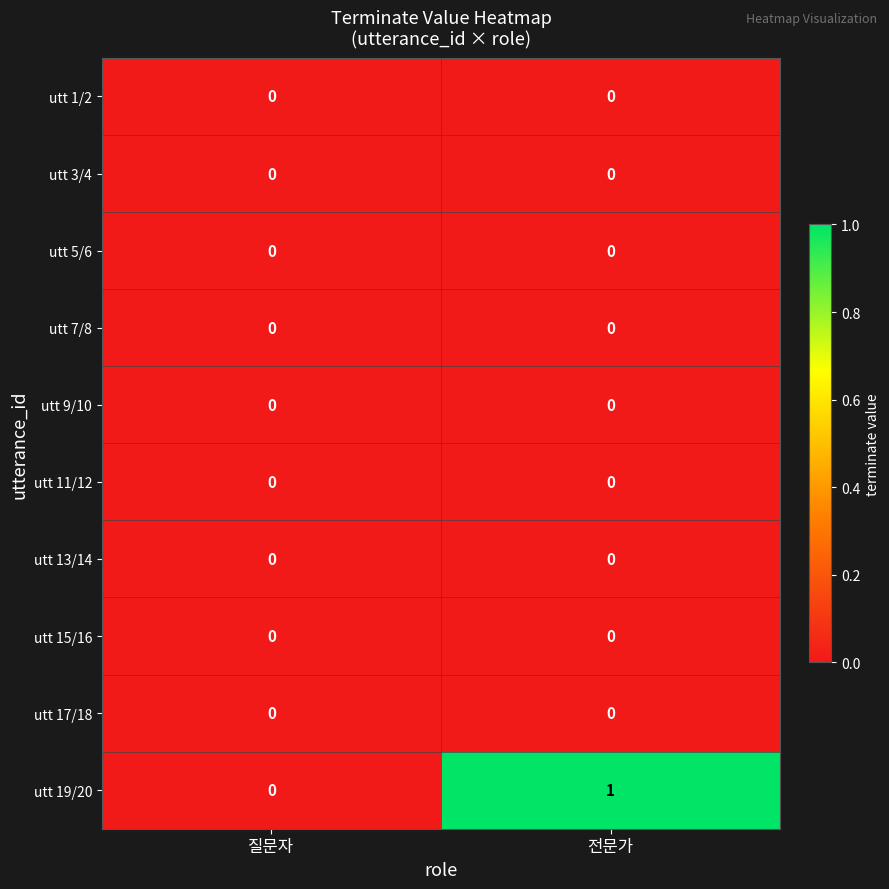

At which category does the chart reach its peak across all series?

전문가